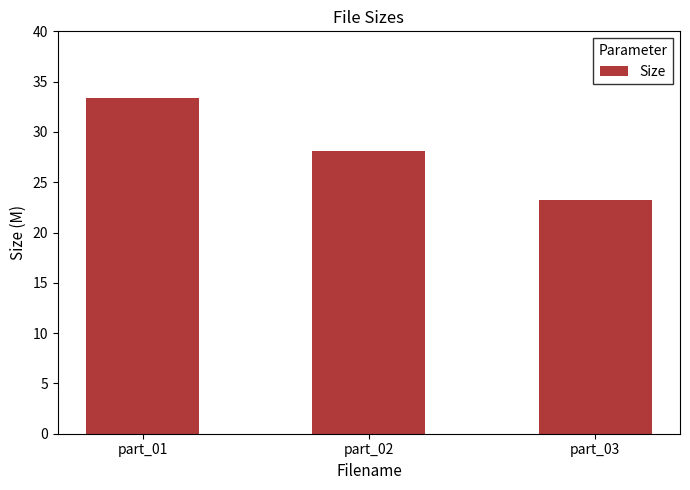

What is the maximum value shown in the chart?

33.3